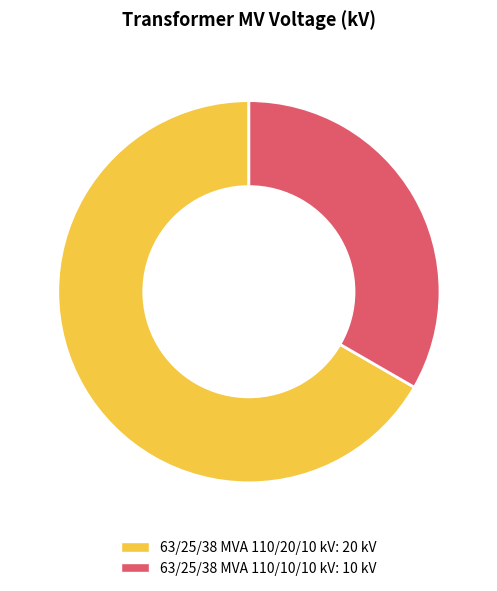

True or false: 63/25/38 MVA 110/20/10 kV accounts for 67% of the total.

True